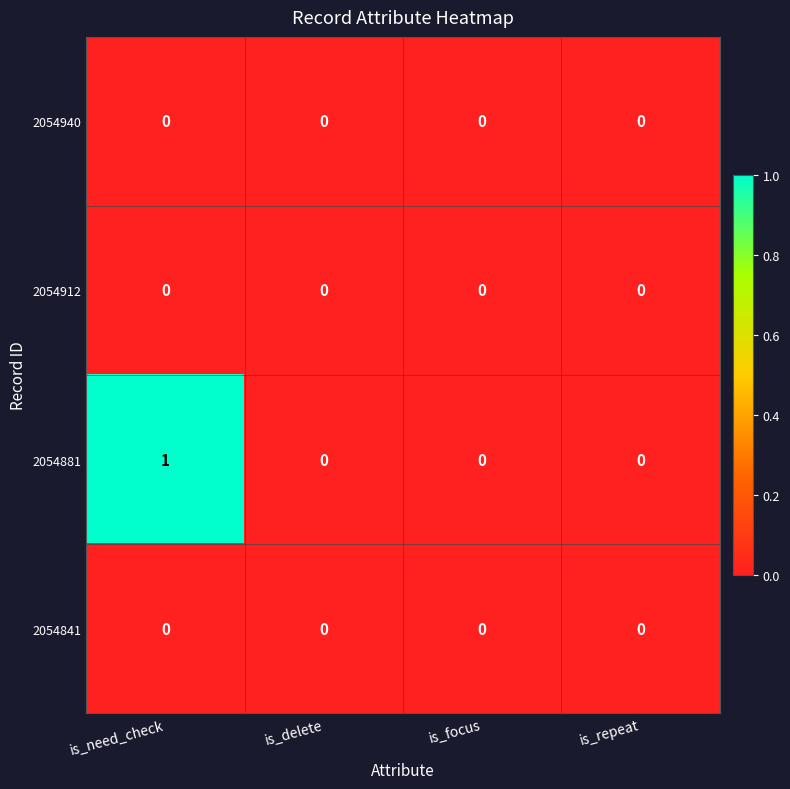

At which category is the sum across all series the highest?

is_need_check